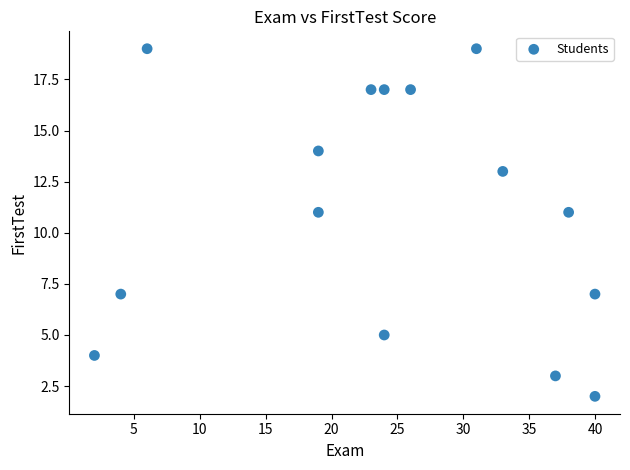

What is the range of Y values (max minus min)?

17